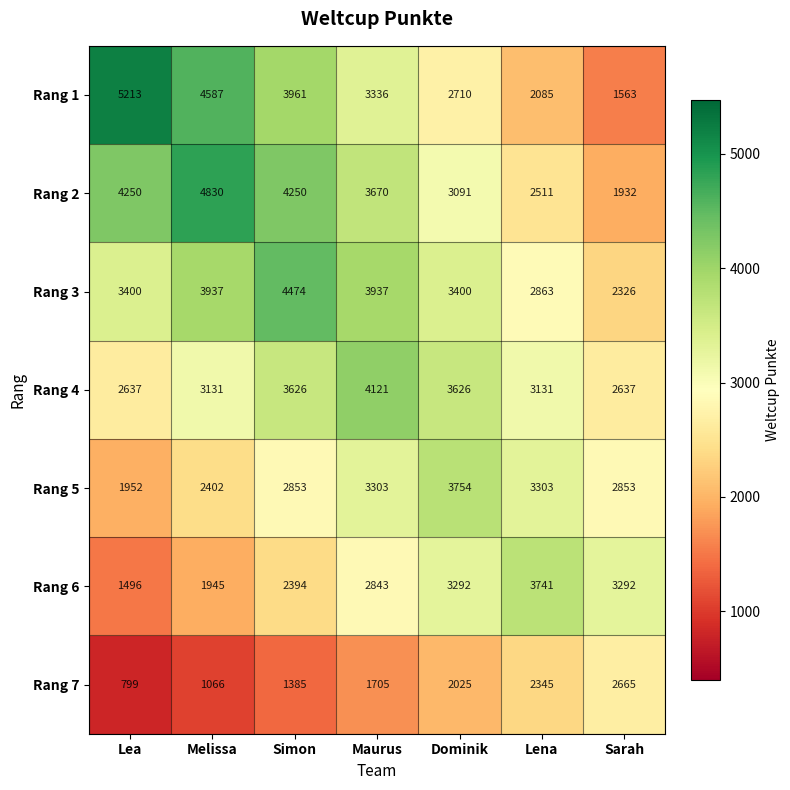

What is the maximum value for Rang 1?

5213